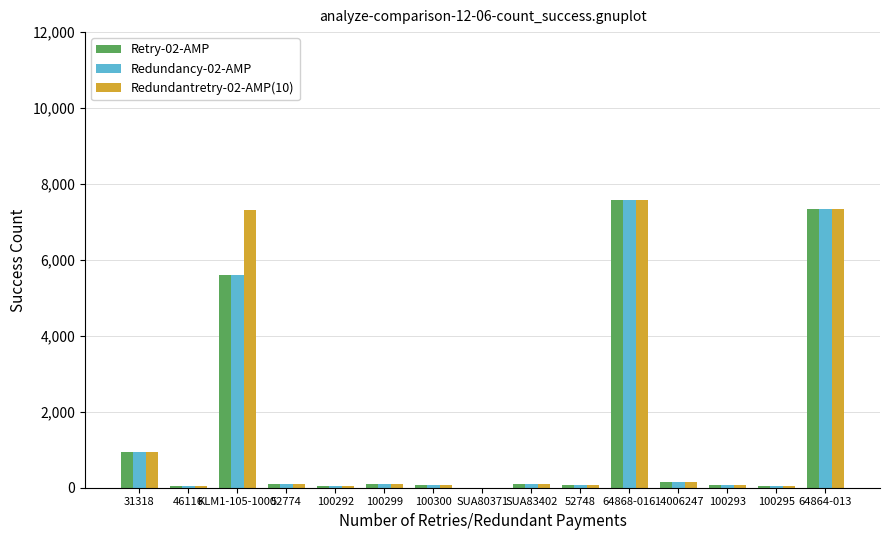

Is the value of Redundantretry-02-AMP(10) at 64864-013 greater than the value of Redundancy-02-AMP at 100293?

Yes